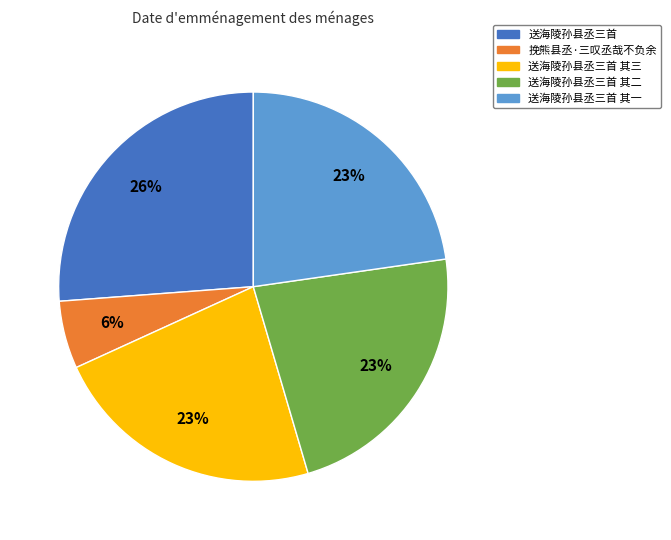

Does any single category account for the majority?

No